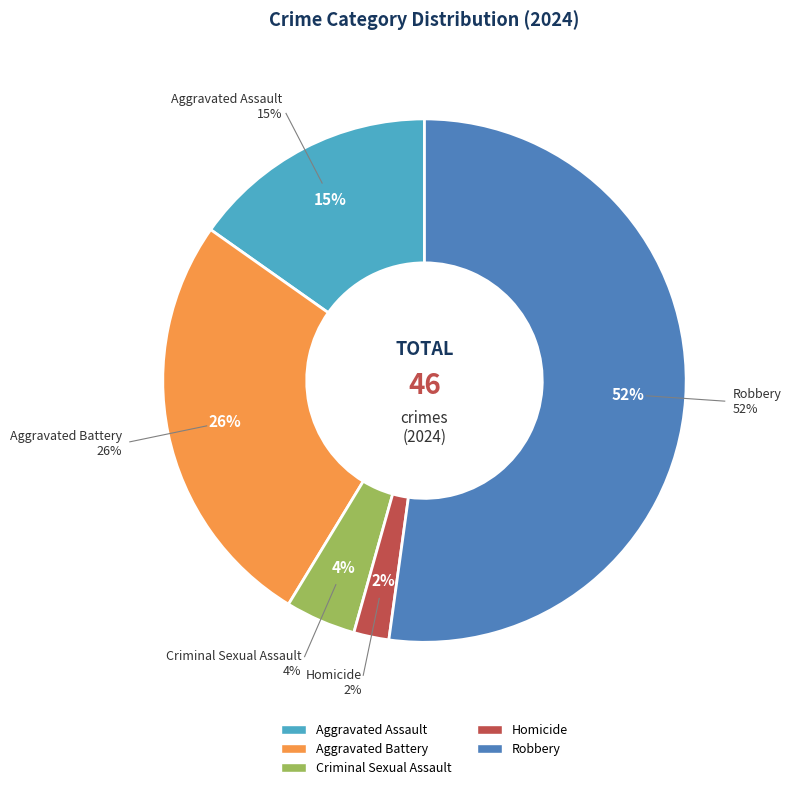

What portion of the pie excludes Aggravated Battery?

73.9%